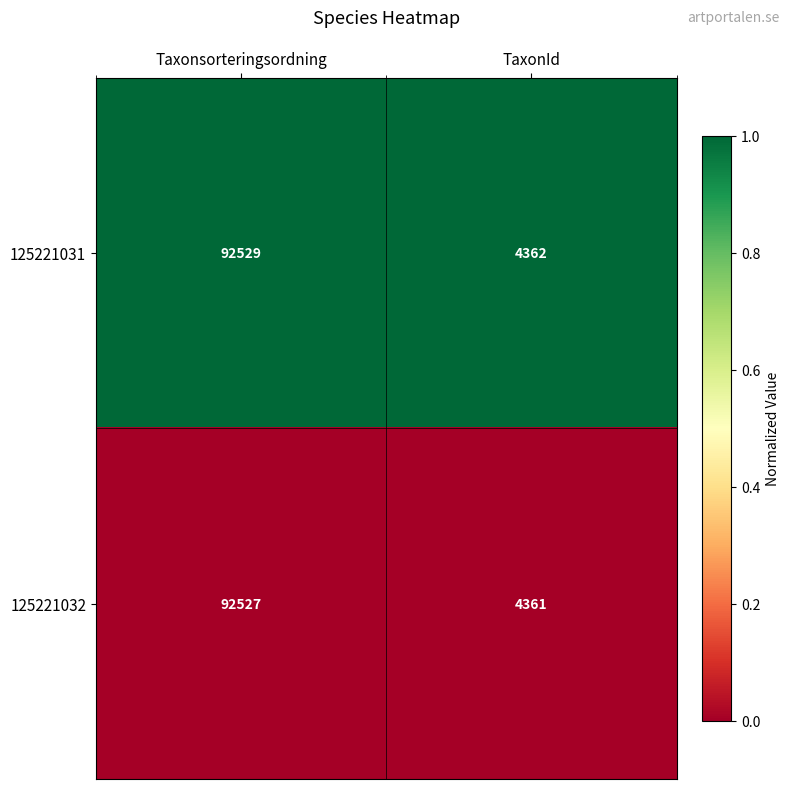

Is it true that 125221032 equals 92527 at Taxonsorteringsordning?

True